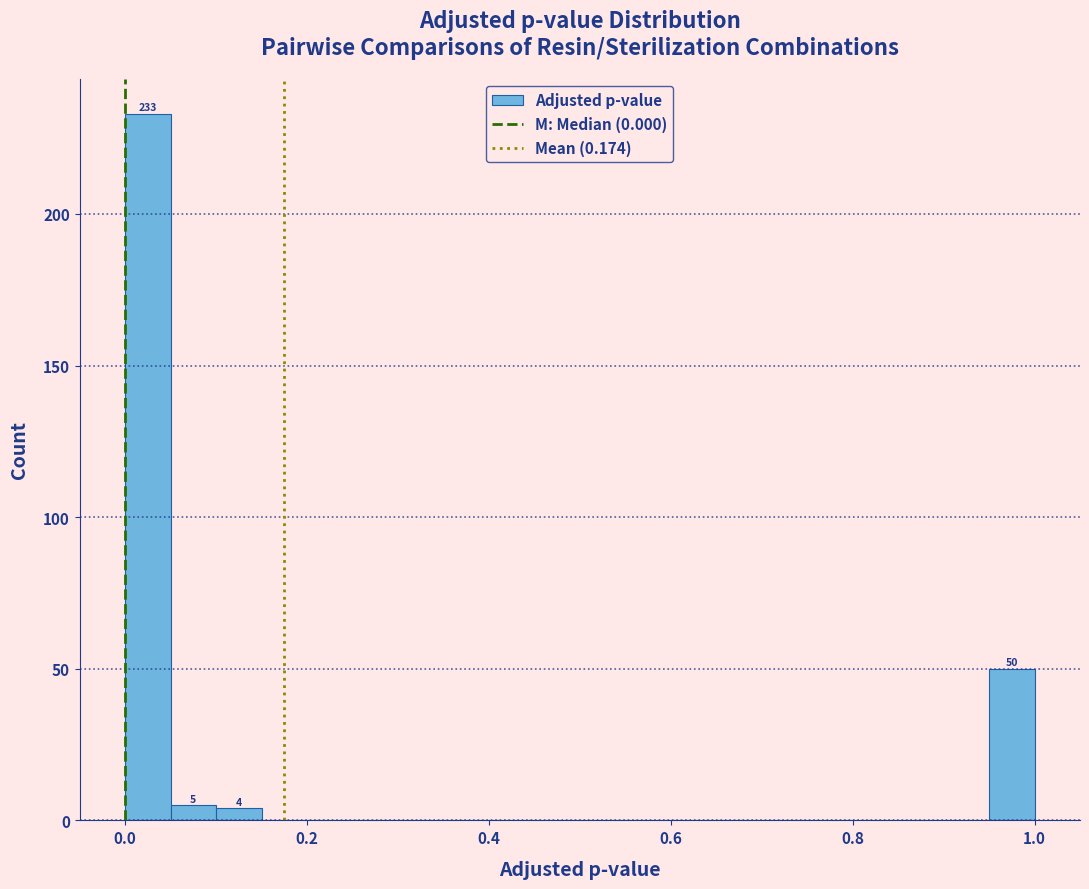

Around what value on the x-axis is the tallest bar? Give the approximate position of its centre, as read against the axis.

0.02